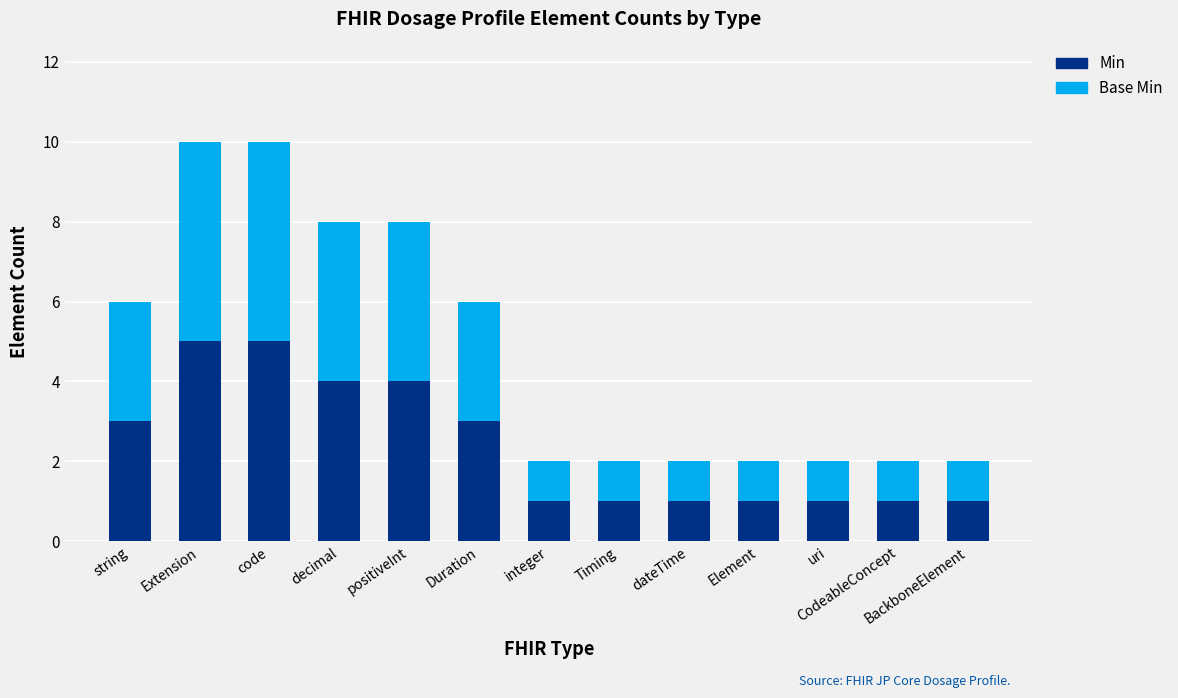

What value does the Min series have at positiveInt?

4